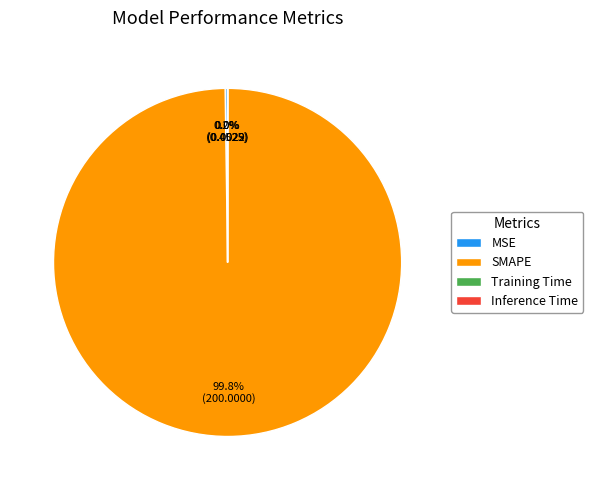

What percentage is NOT represented by SMAPE?

0.2%